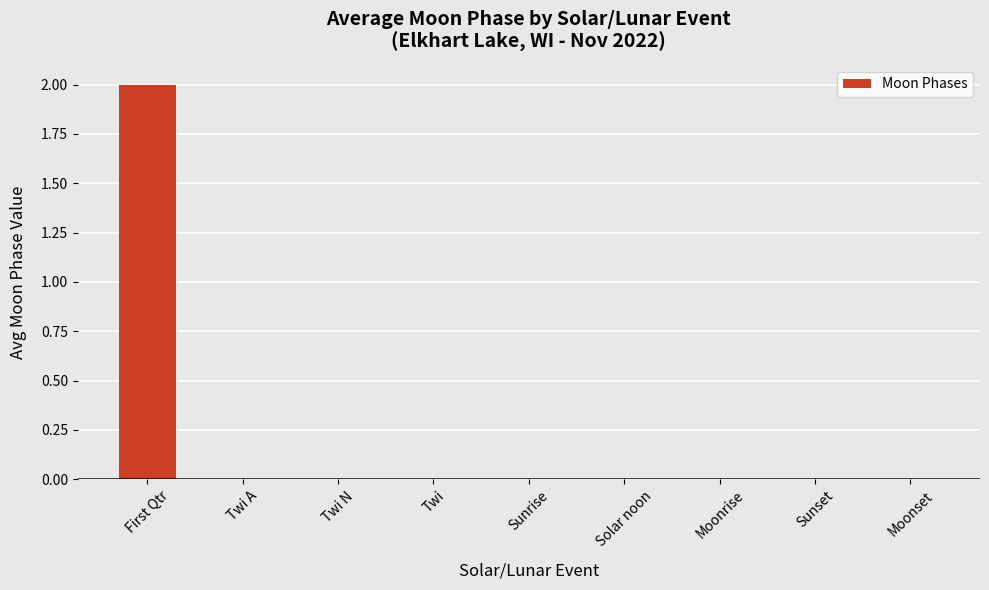

Between First Qtr and Twi A, which is larger?

First Qtr